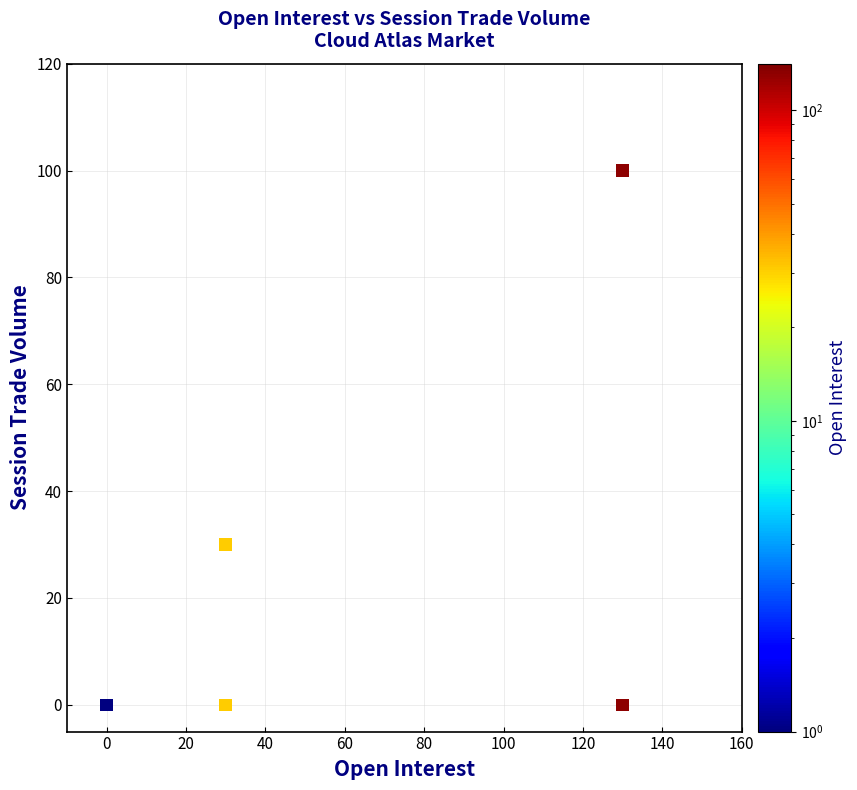

What Y value in the scatter plot is closest to 50?

30